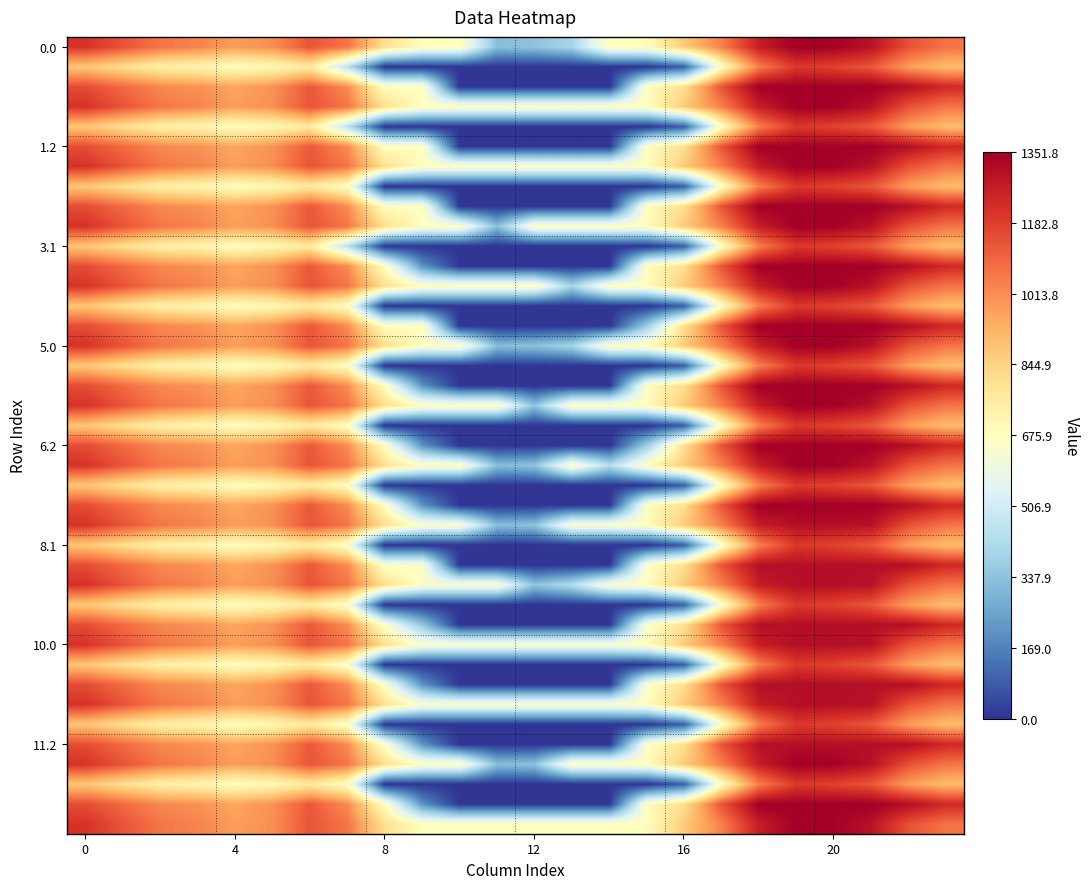

Which label corresponds to the smallest value in the chart?

8